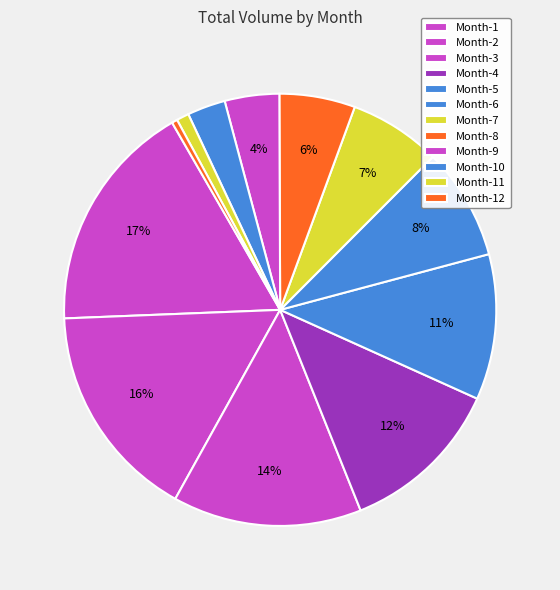

To the nearest percent, what is the difference between the Month-8 and Month-1 slice percentages?

12%